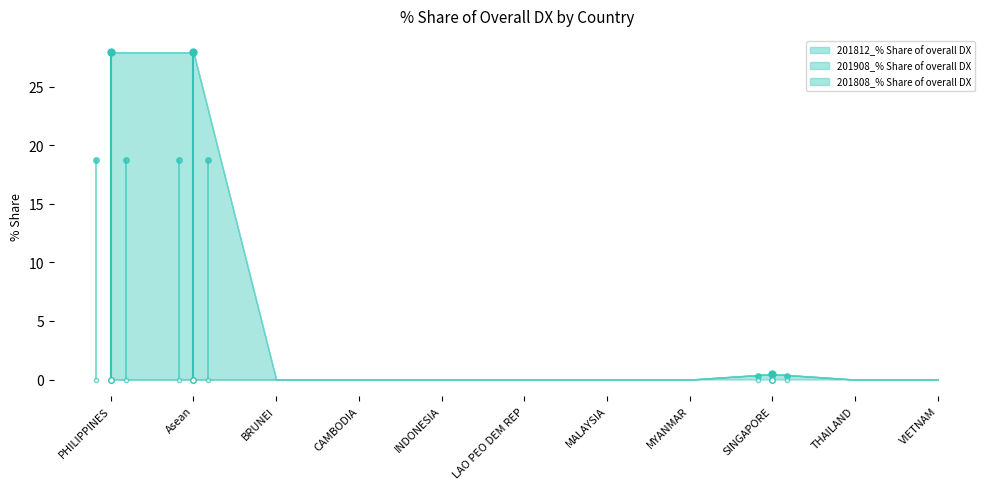

At how many categories does at least one series exceed 8?

2